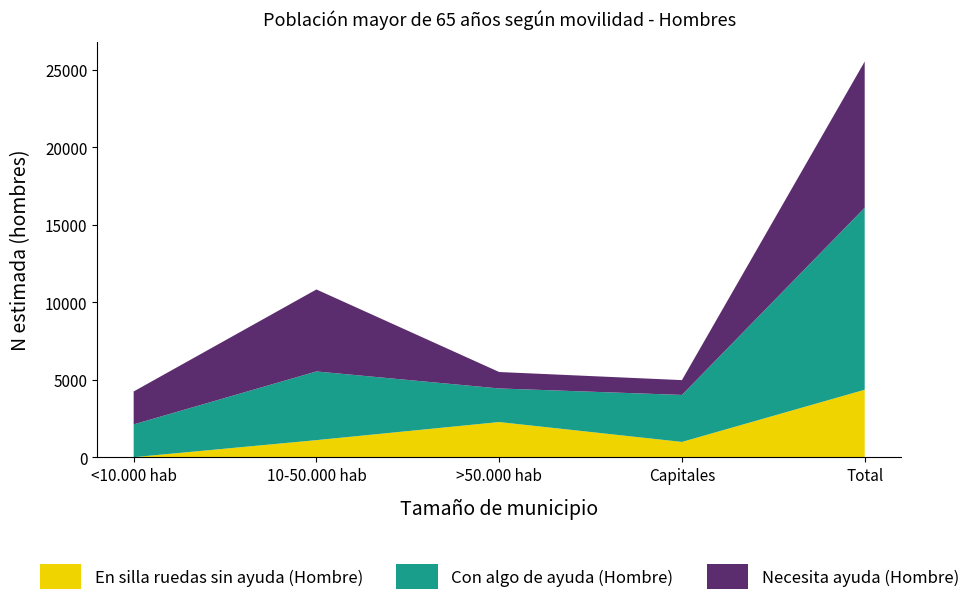

Reading left to right, transcribe all the data shown in this chart.

Necesita ayuda (Hombre): <10.000 hab=2125	10-50.000 hab=5294	>50.000 hab=1062	Capitales=957	Total=9438
Con algo de ayuda (Hombre): <10.000 hab=2118	10-50.000 hab=4435	>50.000 hab=2169	Capitales=3034	Total=11754
En silla ruedas sin ayuda (Hombre): <10.000 hab=0	10-50.000 hab=1101	>50.000 hab=2269	Capitales=986	Total=4355